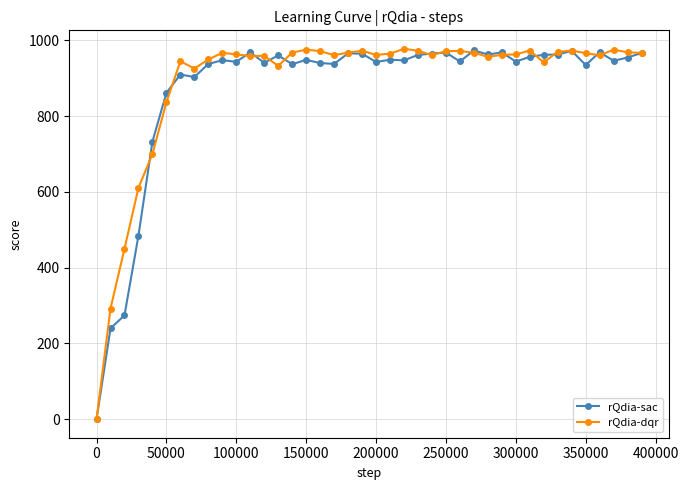

What is the maximum value shown in the chart?

977.7